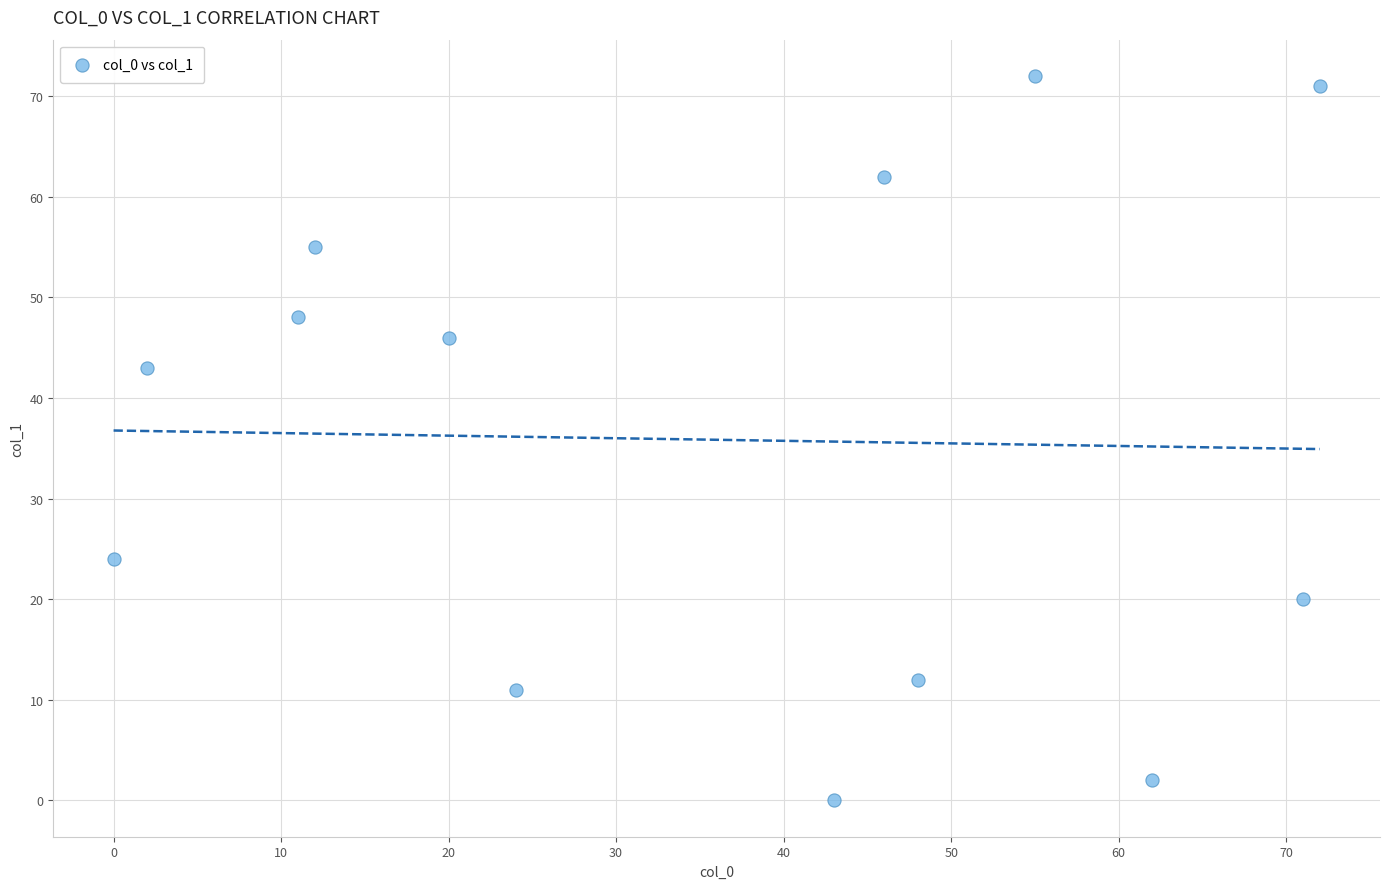

What is the range of Y values (max minus min)?

72